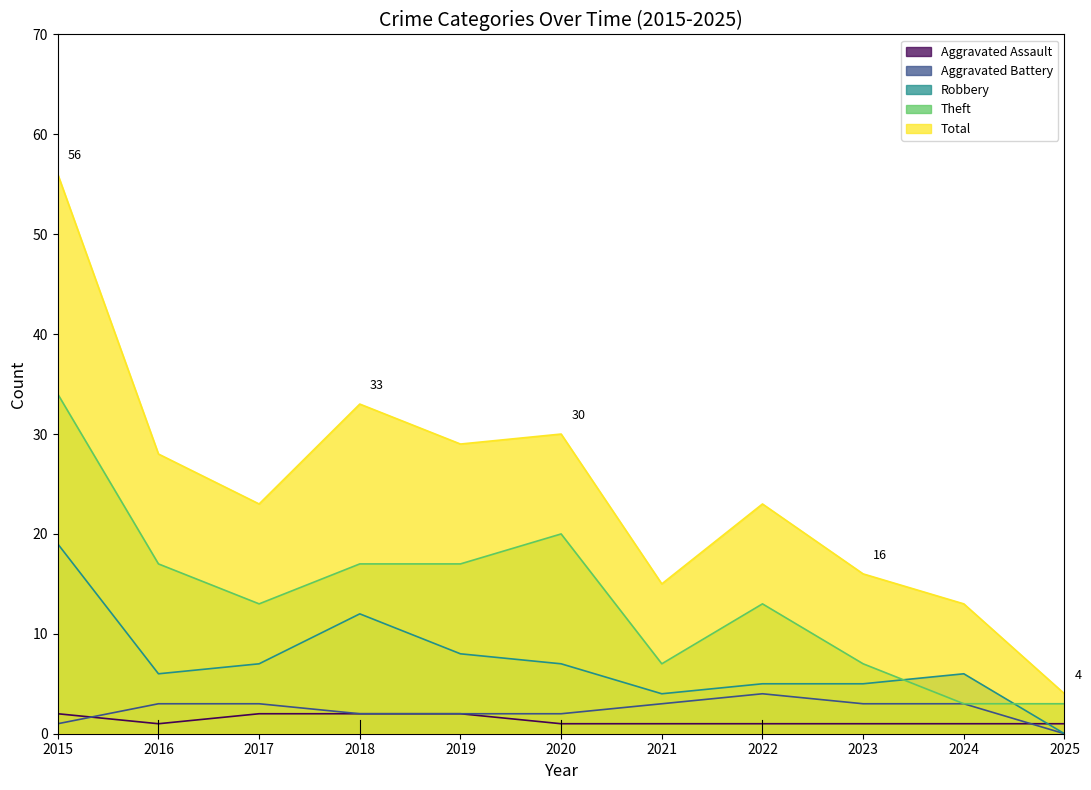

What is the sum of the Theft values at 2017 and 2023?

20